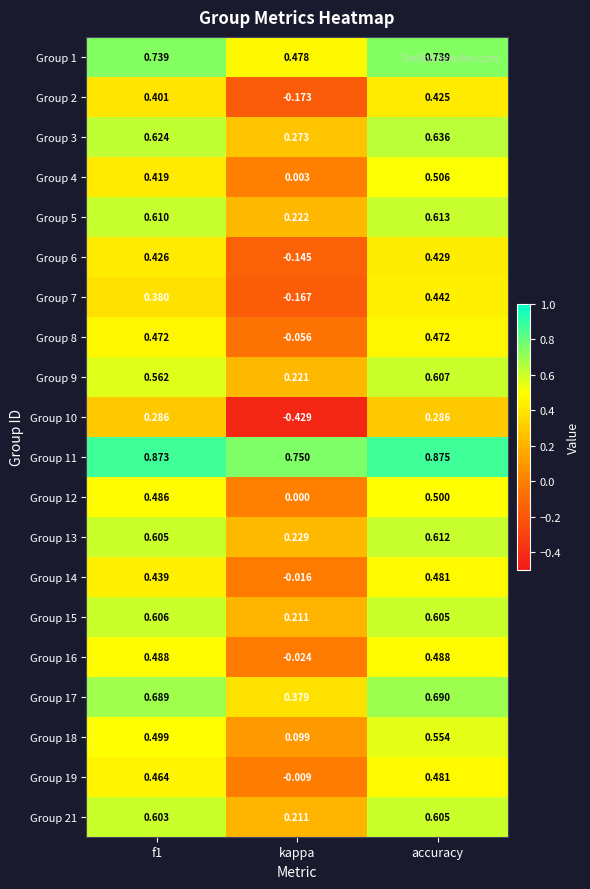

Where is Group 5 nearest to the value 0?

kappa